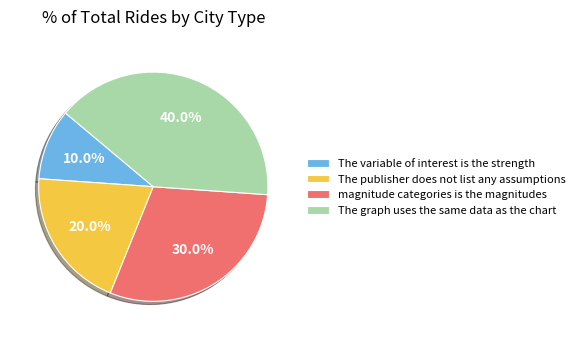

What is the ratio of the value at The variable of interest is the strength to the value at magnitude categories is the magnitudes?

0.3